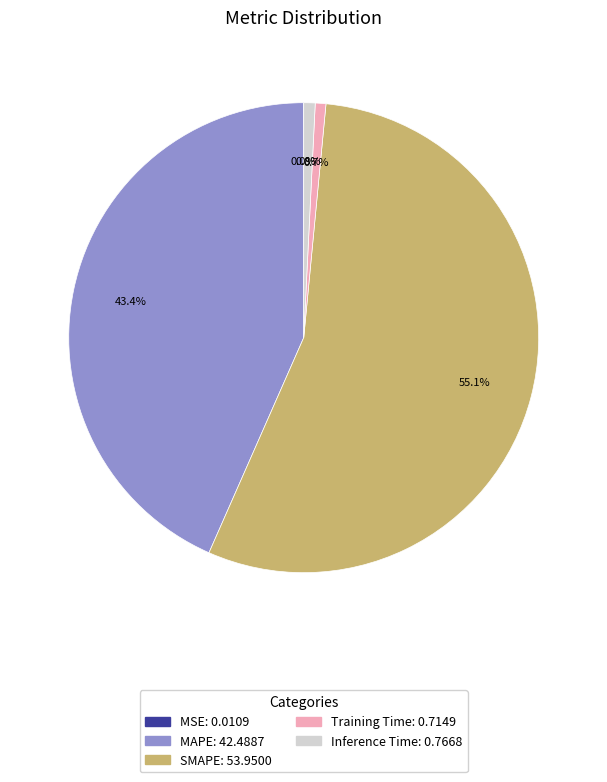

Which has a higher value, SMAPE or MAPE?

SMAPE